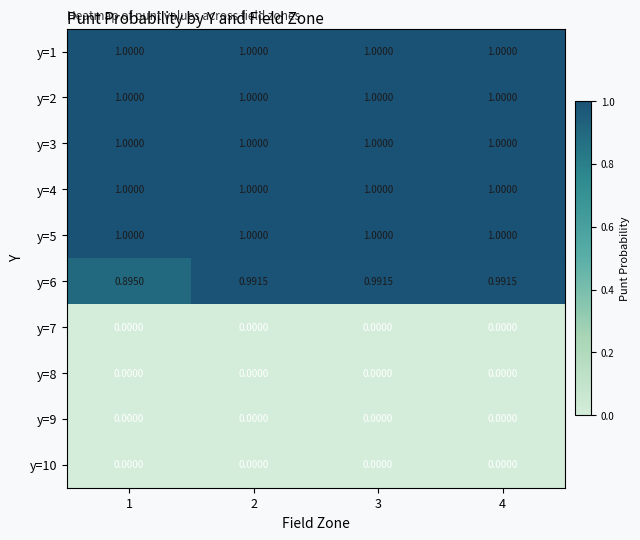

How many data points does each series have?

4